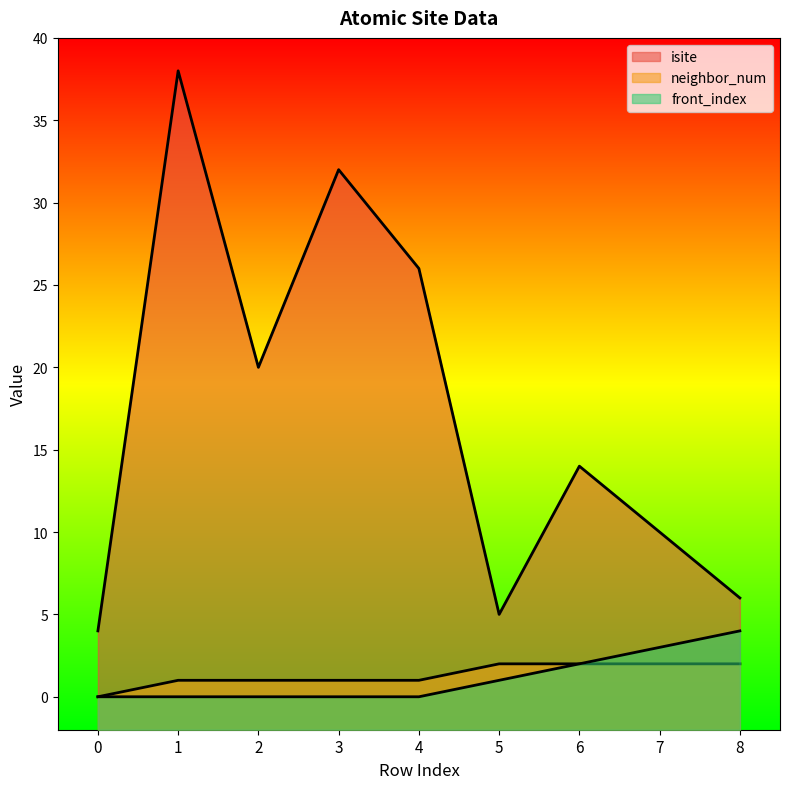

At 0, list the series in order from largest to smallest.

isite, neighbor_num, front_index